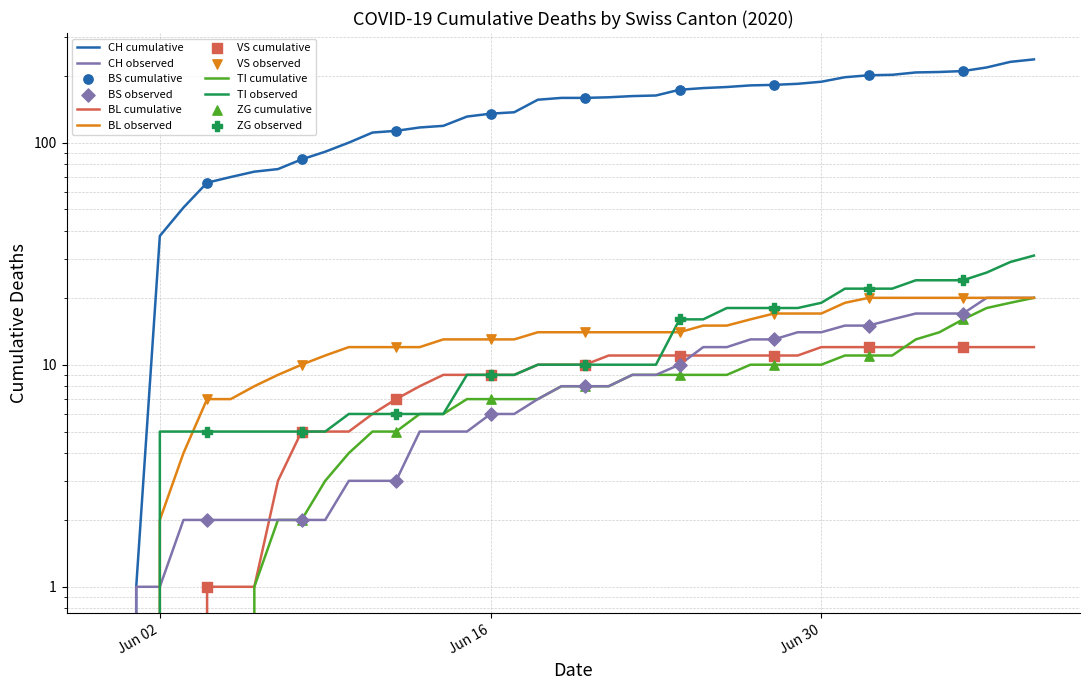

At how many categories does at least one series exceed 194?

9